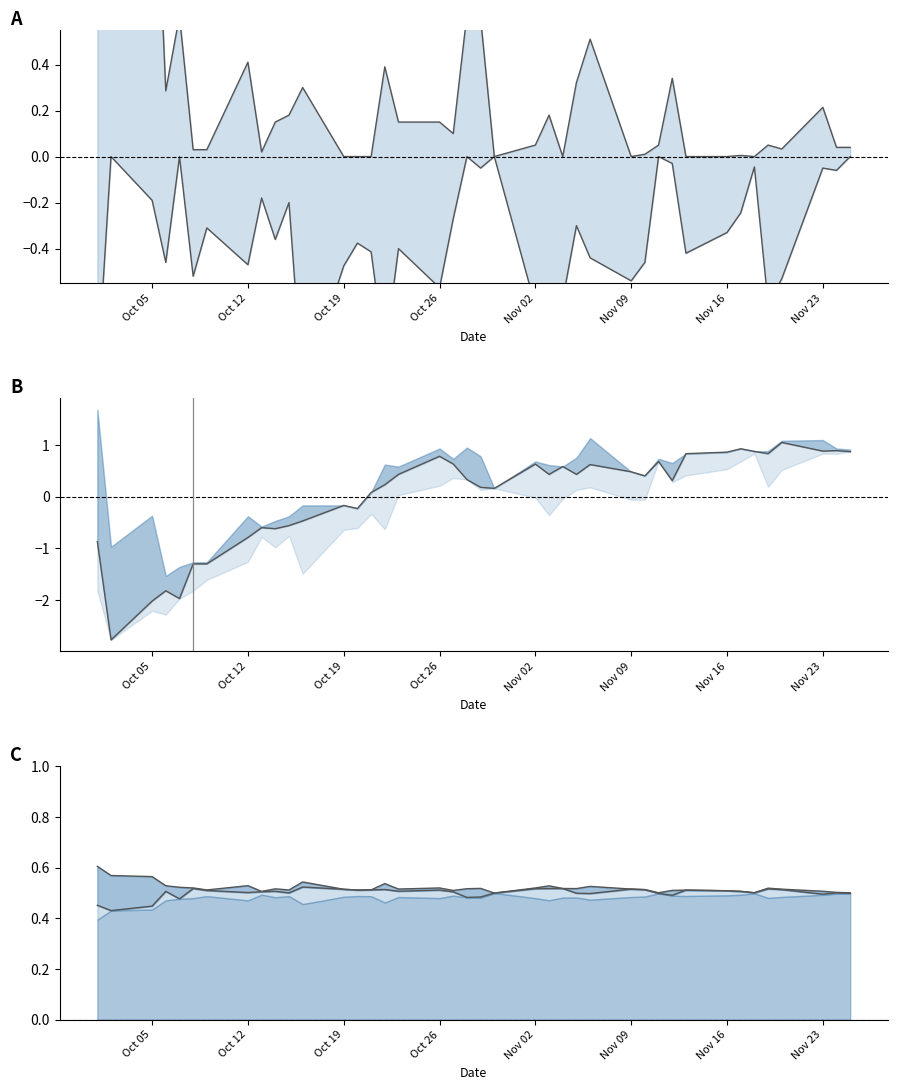

True or false: Close (centered) has more than 1 interior local peaks.

True